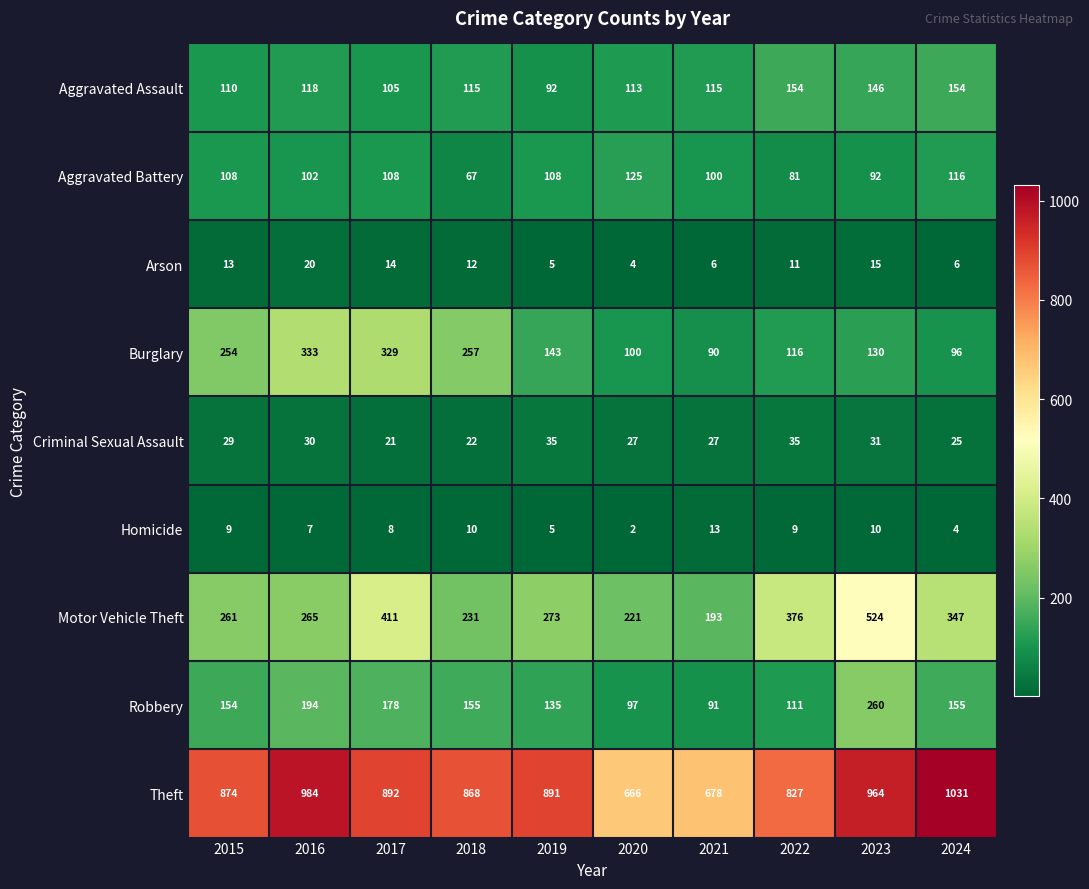

Count the number of categories in the chart.

10